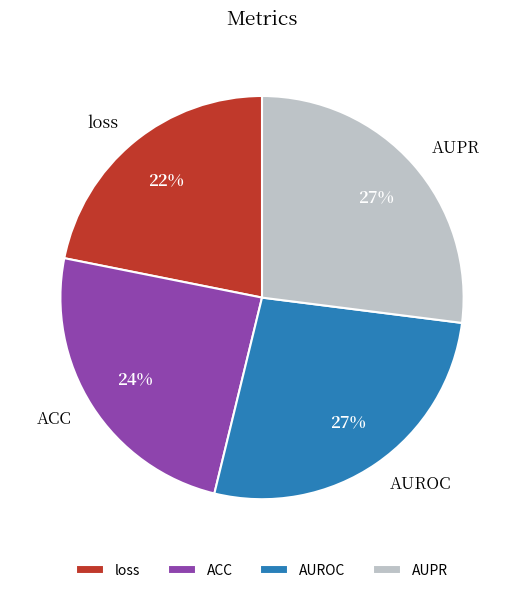

Is the sum of AUROC and loss greater than half?

No